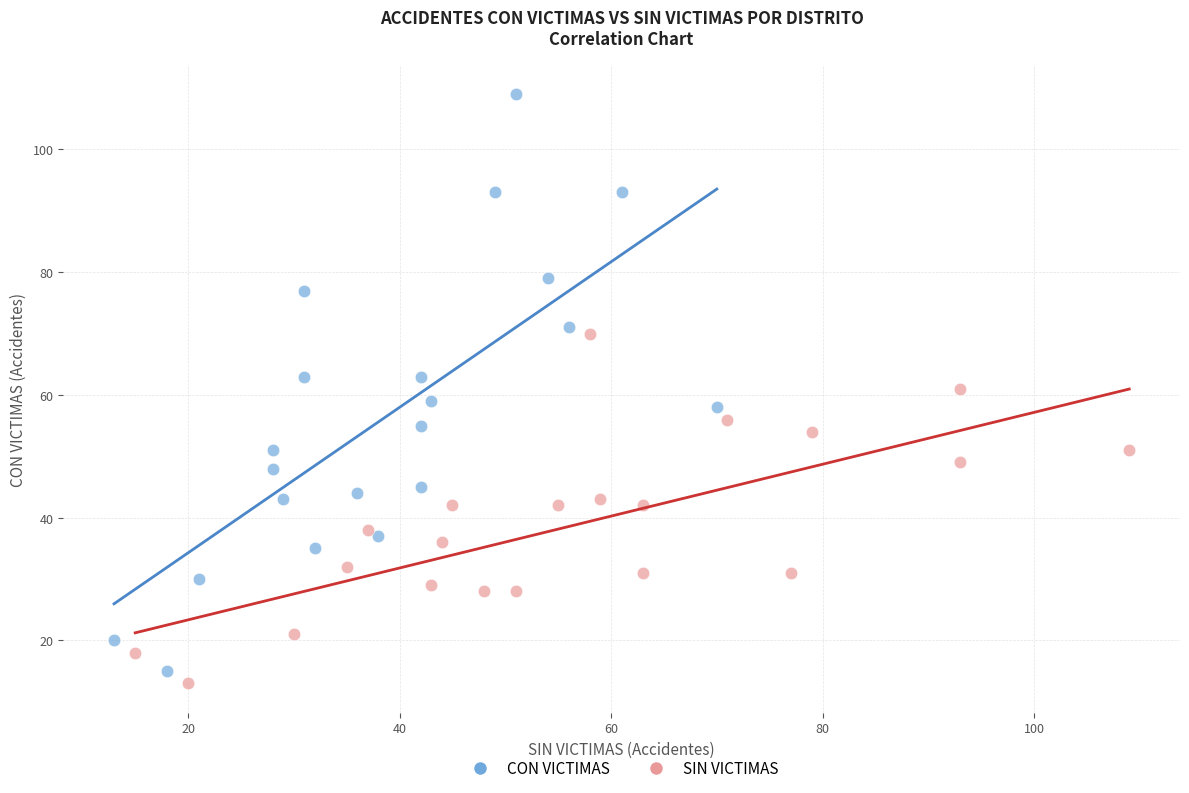

Which series contains the highest Y value?

CON VICTIMAS